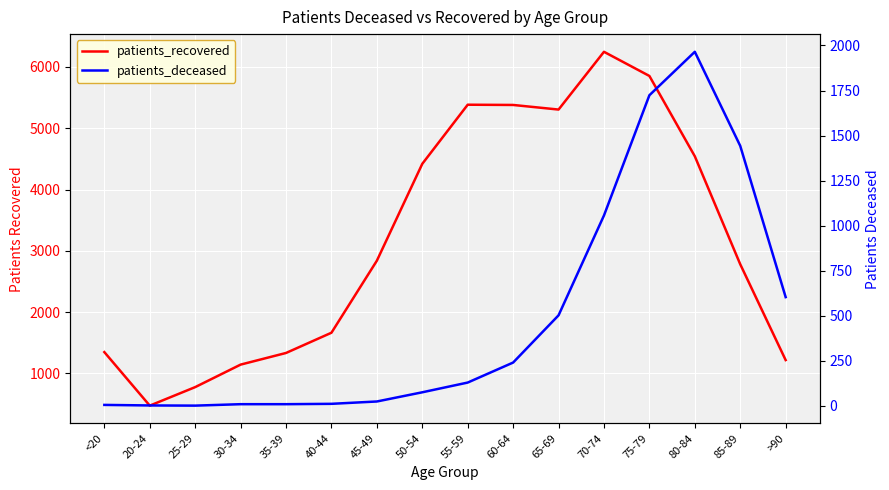

What is the sum of the patients_recovered values at 70-74 and 45-49?

9085